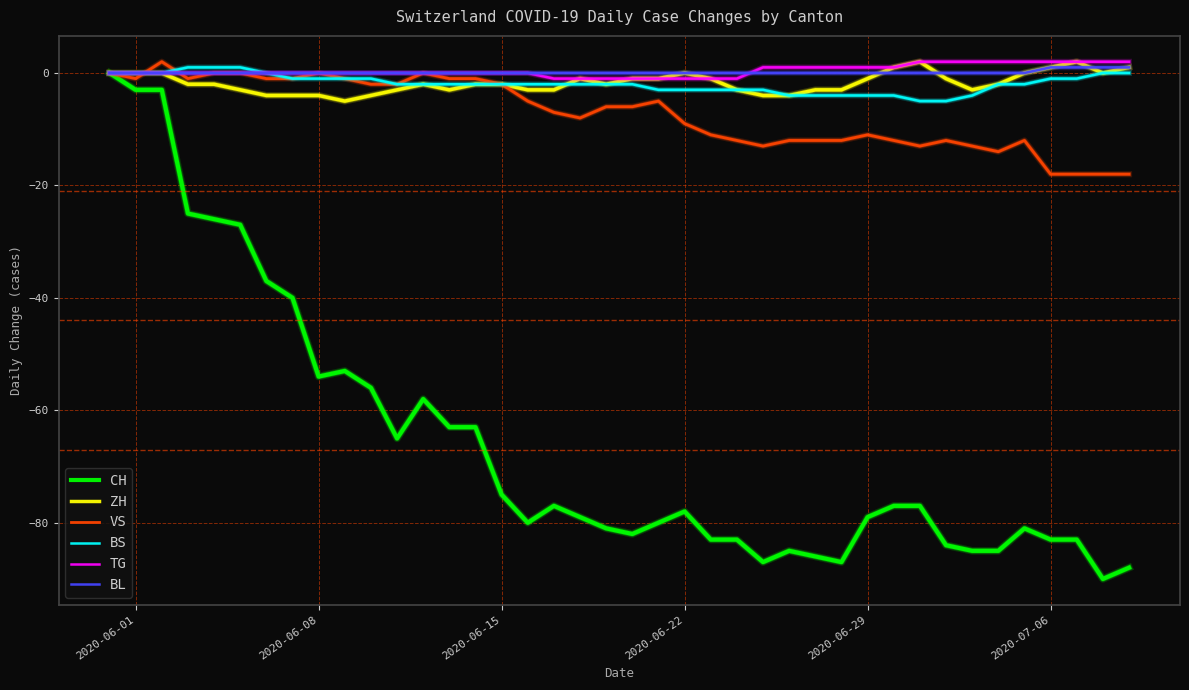

Which series has the widest spread of values?

CH